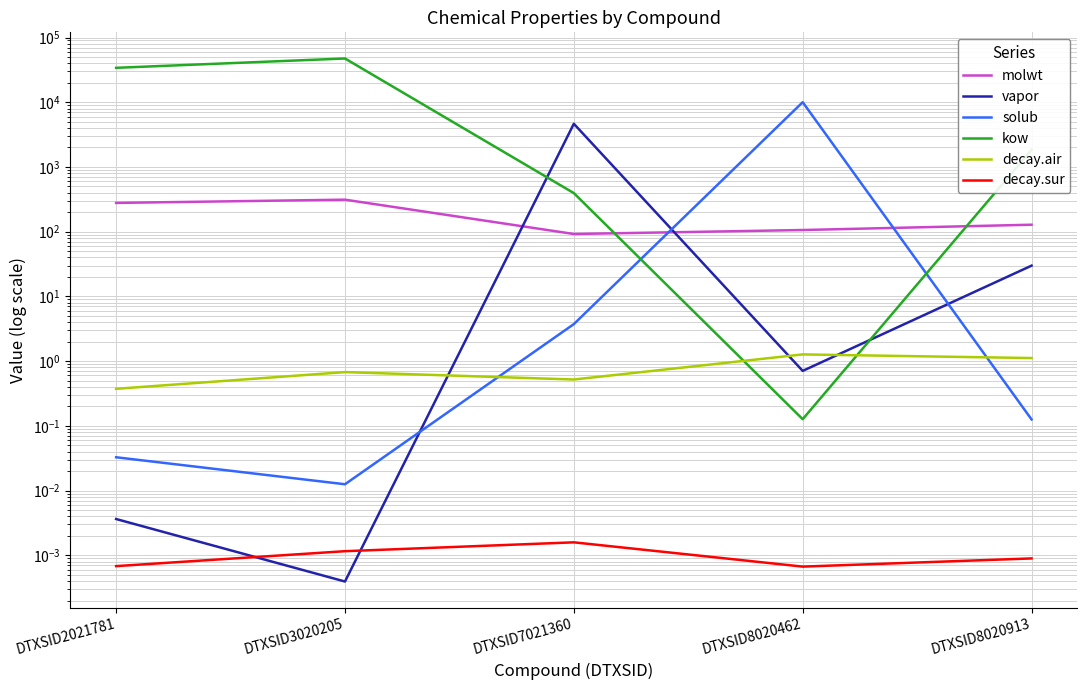

List the series in order of their peak value, lowest first.

decay.sur, decay.air, molwt, vapor, solub, kow